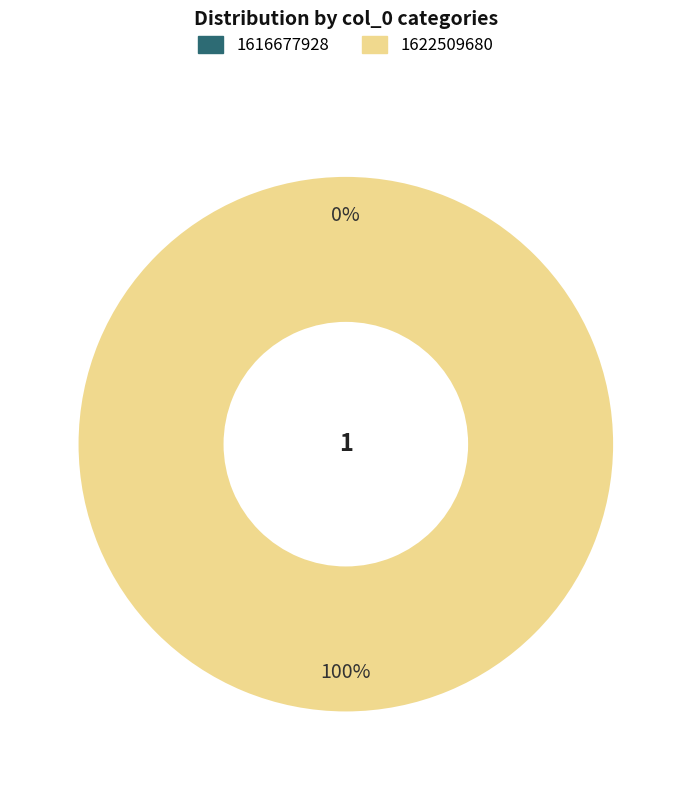

Does 1616677928 account for over 50% of the chart?

No